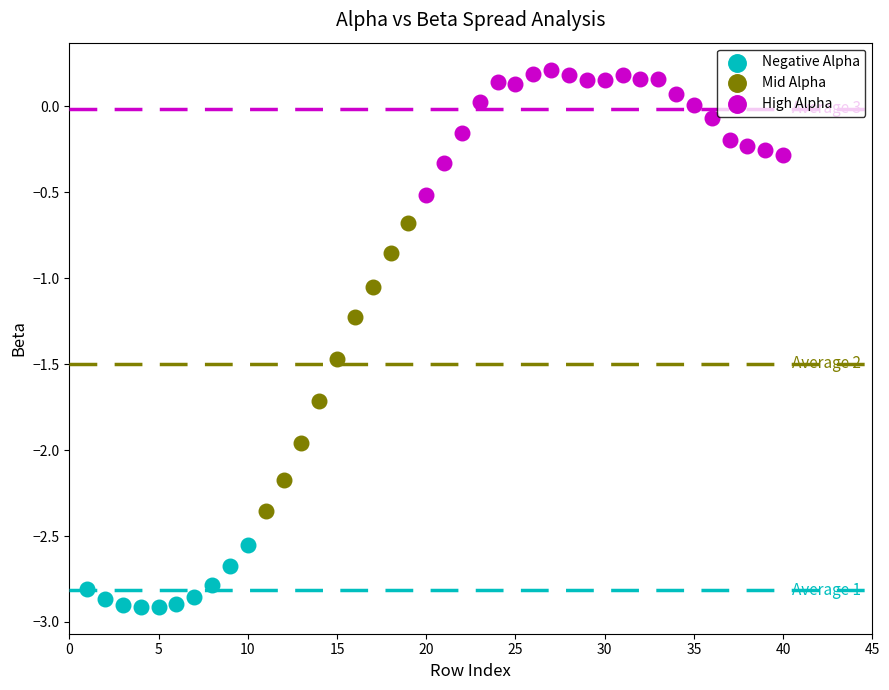

Which series reaches the maximum Y coordinate?

High Alpha